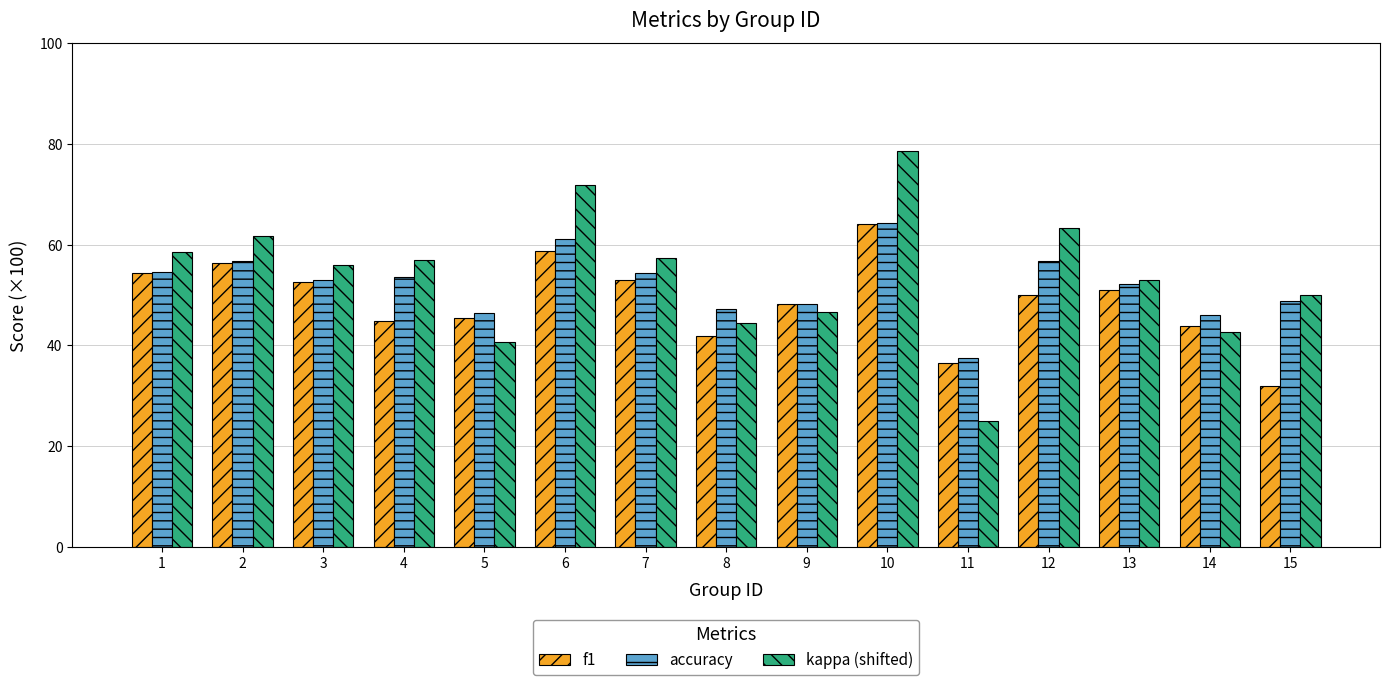

Between 10 and 12, which series saw the biggest shift?

kappa (shifted)